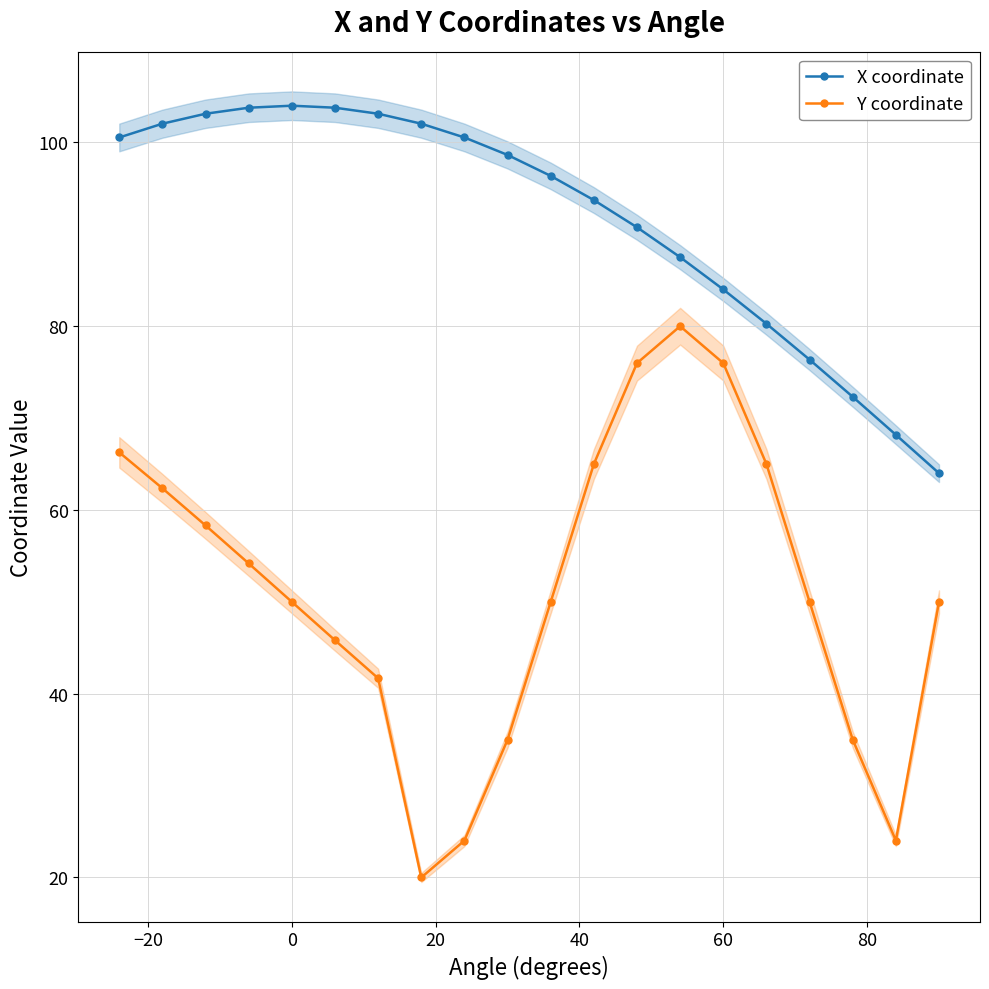

What is the highest value of the Y coordinate series?

80.0